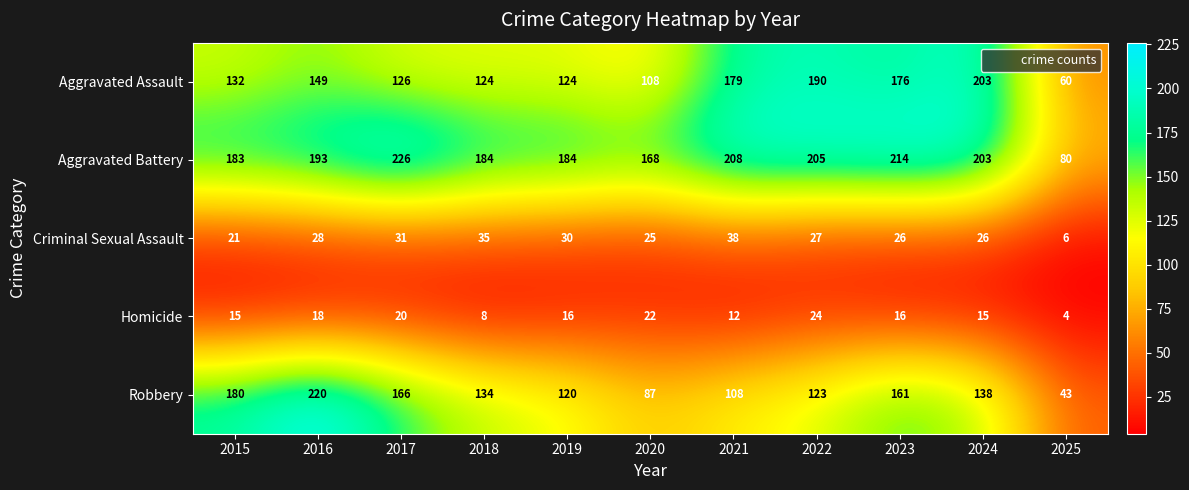

Which series has the largest range (max minus min)?

Robbery